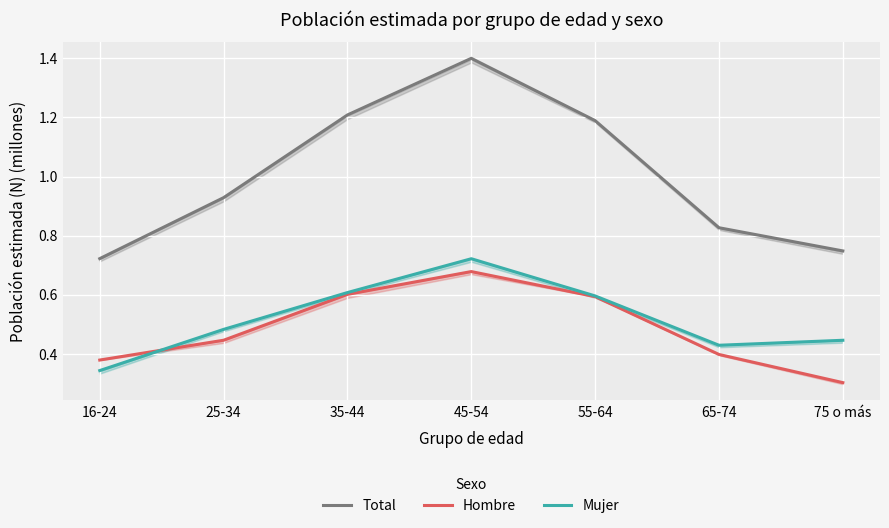

What is the maximum value for Mujer?

0.7